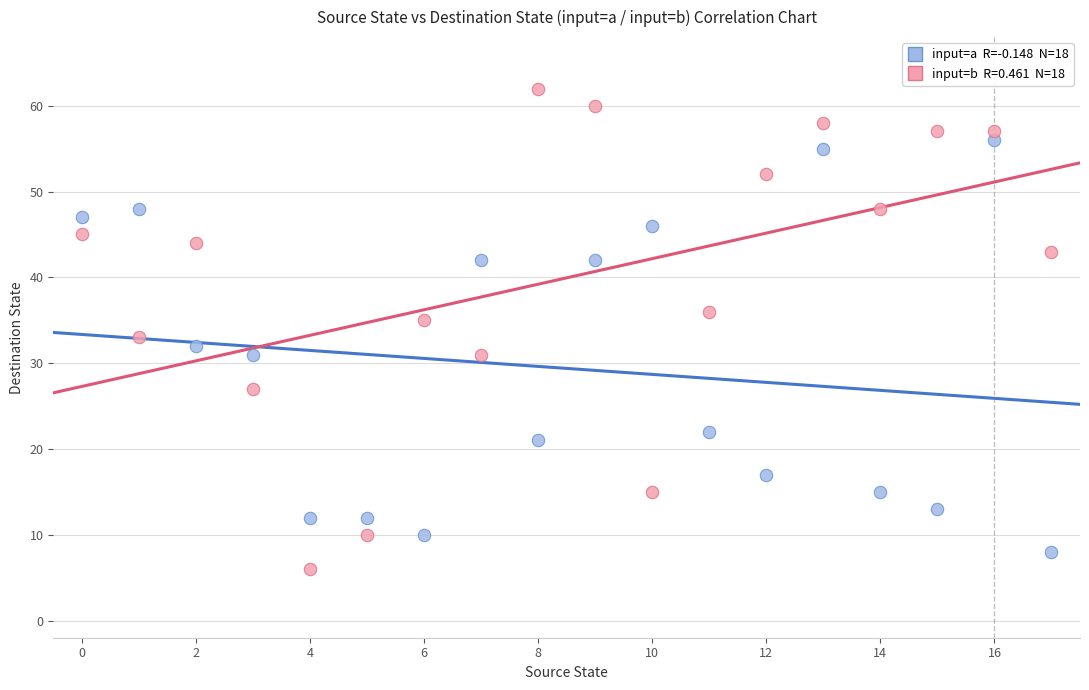

Across all data points, what is the range of Y values (max minus min)?

56